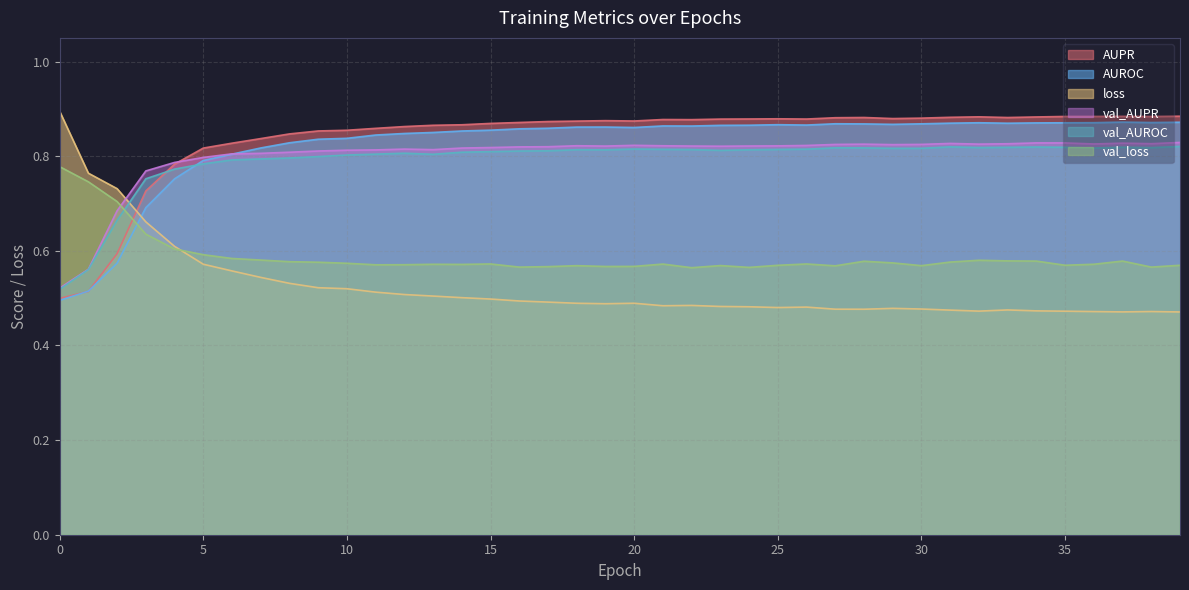

Reading right to left, list all the values displayed in this chart.

AUPR: 0.9	0.9	0.9	0.9	0.9	0.9	0.9	0.9	0.9	0.9	0.9	0.9	0.9	0.9	0.9	0.9	0.9	0.9	0.9	0.9	0.9	0.9	0.9	0.9	0.9	0.9	0.9	0.9	0.9	0.9	0.9	0.8	0.8	0.8	0.8	0.8	0.7	0.6	0.5	0.5
AUROC: 0.9	0.9	0.9	0.9	0.9	0.9	0.9	0.9	0.9	0.9	0.9	0.9	0.9	0.9	0.9	0.9	0.9	0.9	0.9	0.9	0.9	0.9	0.9	0.9	0.9	0.9	0.9	0.8	0.8	0.8	0.8	0.8	0.8	0.8	0.8	0.8	0.7	0.6	0.5	0.5
loss: 0.5	0.5	0.5	0.5	0.5	0.5	0.5	0.5	0.5	0.5	0.5	0.5	0.5	0.5	0.5	0.5	0.5	0.5	0.5	0.5	0.5	0.5	0.5	0.5	0.5	0.5	0.5	0.5	0.5	0.5	0.5	0.5	0.5	0.6	0.6	0.6	0.7	0.7	0.8	0.9
val_AUPR: 0.8	0.8	0.8	0.8	0.8	0.8	0.8	0.8	0.8	0.8	0.8	0.8	0.8	0.8	0.8	0.8	0.8	0.8	0.8	0.8	0.8	0.8	0.8	0.8	0.8	0.8	0.8	0.8	0.8	0.8	0.8	0.8	0.8	0.8	0.8	0.8	0.8	0.7	0.6	0.5
val_AUROC: 0.8	0.8	0.8	0.8	0.8	0.8	0.8	0.8	0.8	0.8	0.8	0.8	0.8	0.8	0.8	0.8	0.8	0.8	0.8	0.8	0.8	0.8	0.8	0.8	0.8	0.8	0.8	0.8	0.8	0.8	0.8	0.8	0.8	0.8	0.8	0.8	0.8	0.7	0.6	0.5
val_loss: 0.6	0.6	0.6	0.6	0.6	0.6	0.6	0.6	0.6	0.6	0.6	0.6	0.6	0.6	0.6	0.6	0.6	0.6	0.6	0.6	0.6	0.6	0.6	0.6	0.6	0.6	0.6	0.6	0.6	0.6	0.6	0.6	0.6	0.6	0.6	0.6	0.6	0.7	0.7	0.8